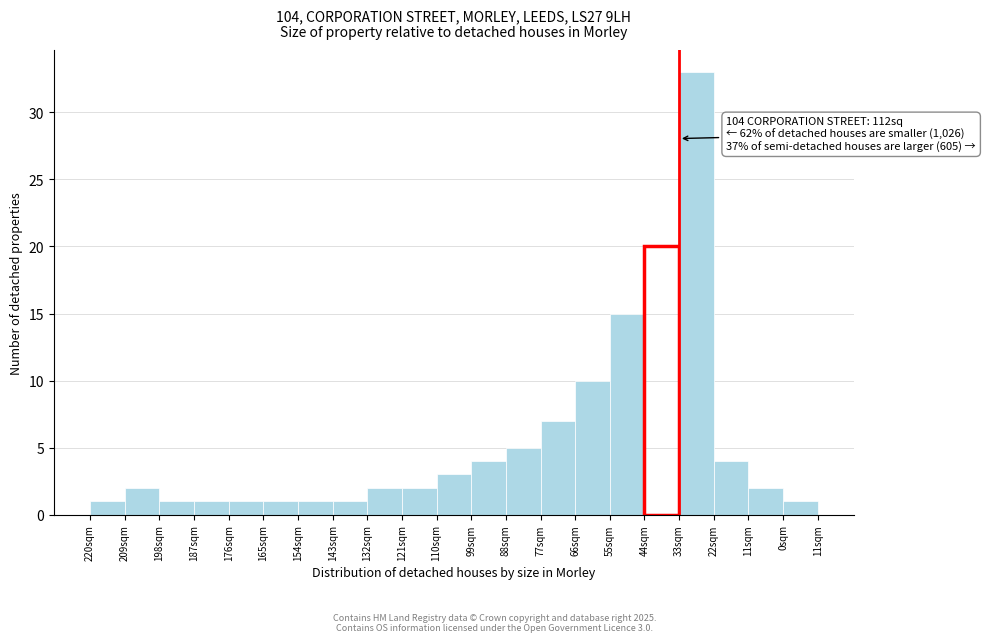

Reading left to right, extract all data points from this chart.

1	2	1	1	1	1	1	1	2	2	3	4	5	7	10	15	20	33	4	2	1